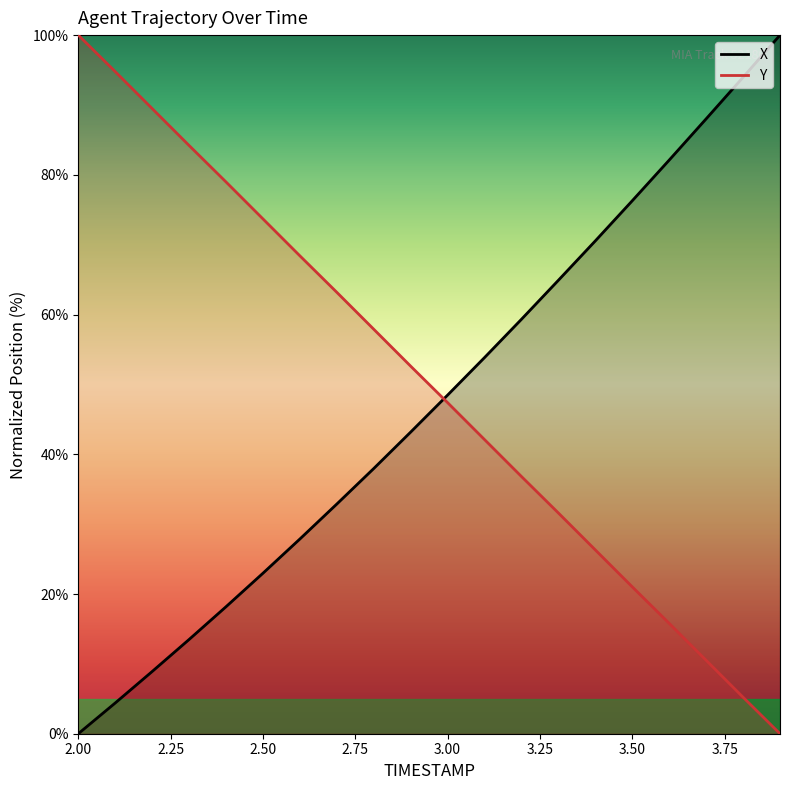

Which series changed the most between 2.8 and 3.2?

X